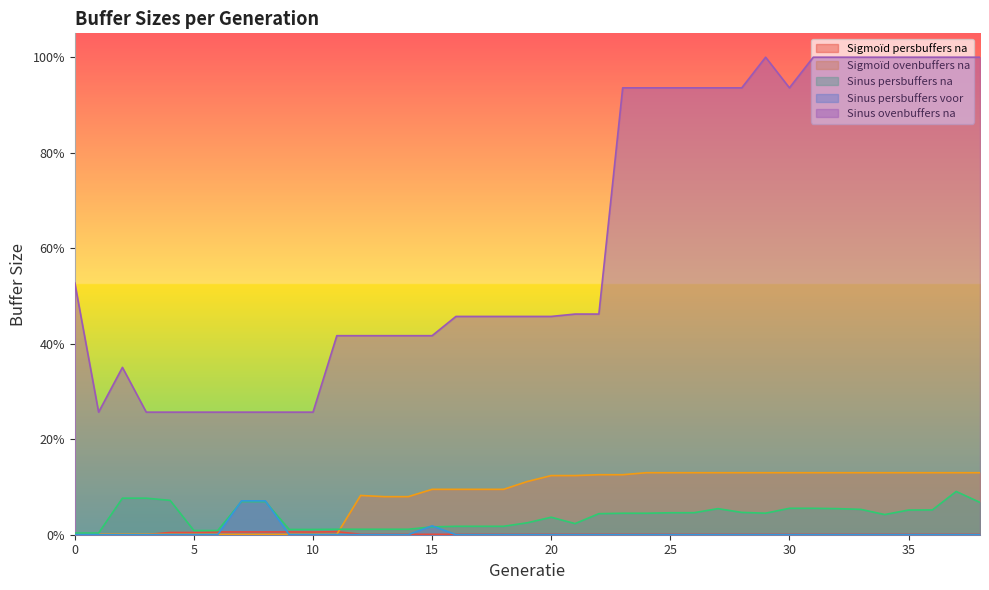

What are all the series names shown in the legend?

Sigmoïd persbuffers na, Sigmoïd ovenbuffers na, Sinus persbuffers na, Sinus persbuffers voor, Sinus ovenbuffers na